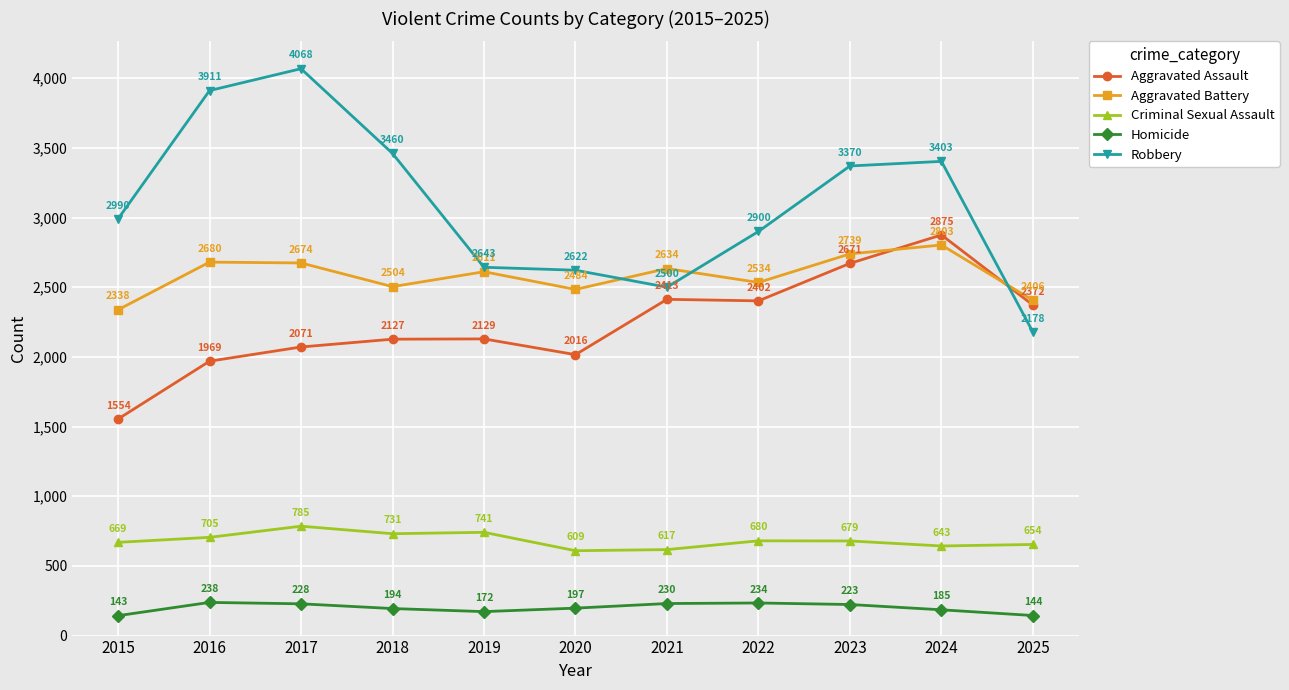

Read the Aggravated Assault value at 2025, to the nearest 50.

2350